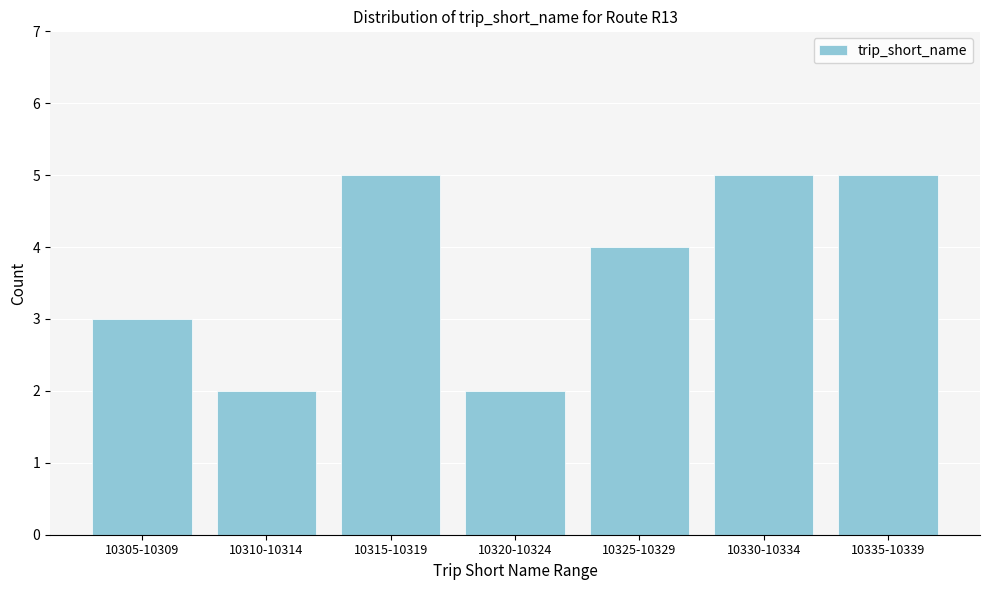

Reading left to right, list all the values displayed in this chart.

10305-10309=3	10310-10314=2	10315-10319=5	10320-10324=2	10325-10329=4	10330-10334=5	10335-10339=5